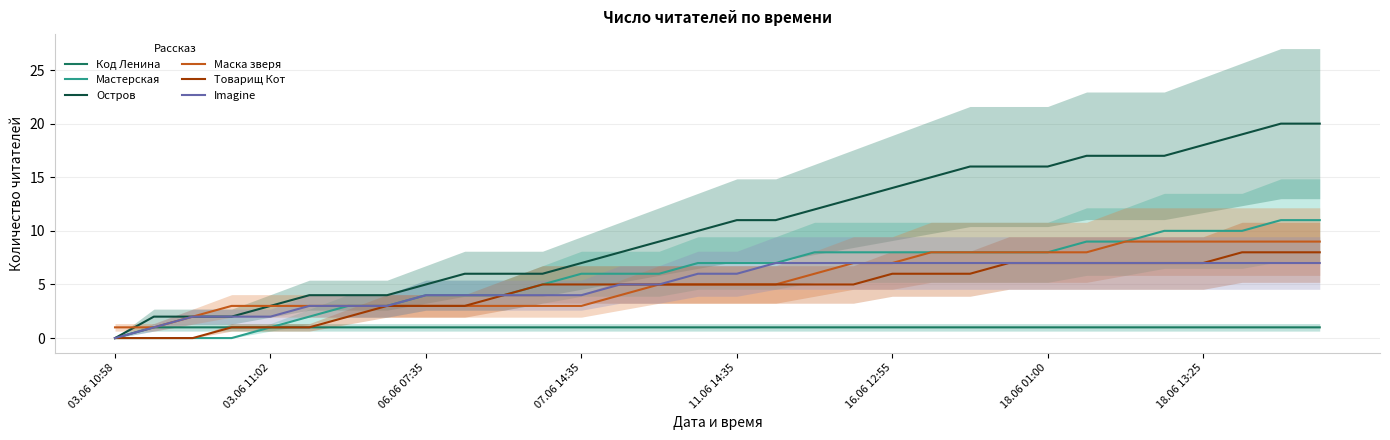

What are all the series names shown in the legend?

Код Ленина, Мастерская, Остров, Маска зверя, Товарищ Кот, Imagine